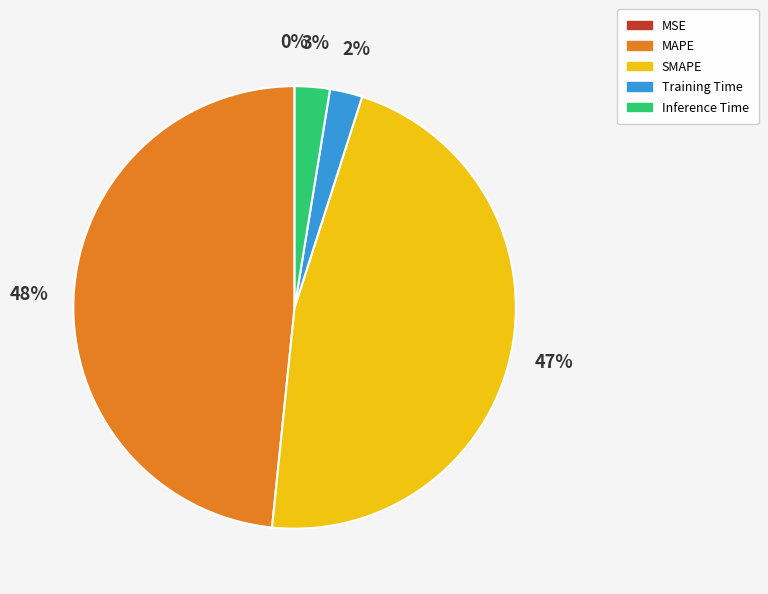

What is the largest slice in the pie chart?

MAPE